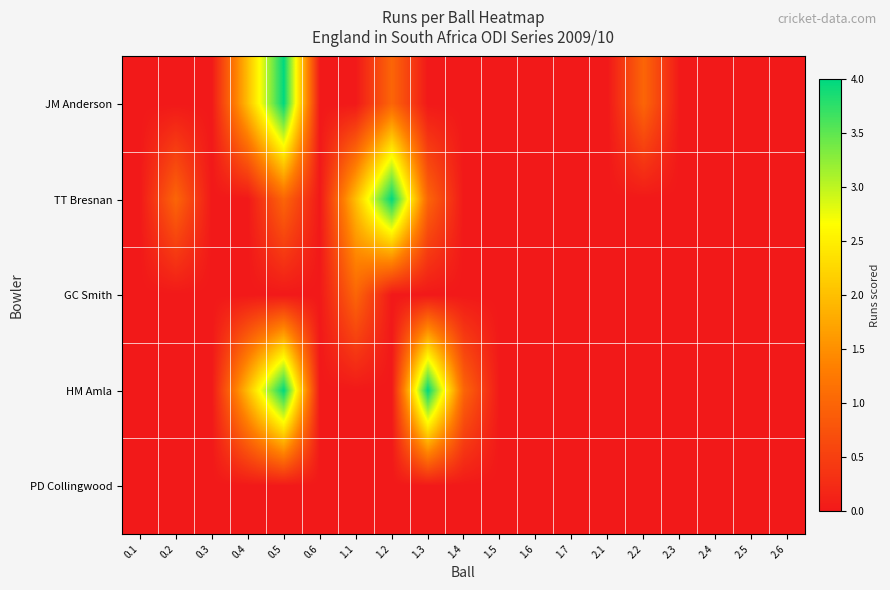

Reading left to right, extract all data points from this chart.

JM Anderson: 0.1=0	0.2=0	0.3=0	0.4=2	0.5=4	0.6=0	1.1=0	1.2=1	1.3=0	1.4=0	1.5=0	1.6=0	1.7=0	2.1=0	2.2=1	2.3=0	2.4=0	2.5=0	2.6=0
TT Bresnan: 0.1=0	0.2=1	0.3=0	0.4=0	0.5=1	0.6=0	1.1=2	1.2=4	1.3=1	1.4=0	1.5=0	1.6=0	1.7=0	2.1=0	2.2=0	2.3=0	2.4=0	2.5=0	2.6=0
GC Smith: 0.1=0	0.2=0	0.3=0	0.4=0	0.5=0	0.6=0	1.1=1	1.2=0	1.3=0	1.4=0	1.5=0	1.6=0	1.7=0	2.1=0	2.2=0	2.3=0	2.4=0	2.5=0	2.6=0
HM Amla: 0.1=0	0.2=0	0.3=0	0.4=2	0.5=4	0.6=0	1.1=0	1.2=0	1.3=4	1.4=1	1.5=0	1.6=0	1.7=0	2.1=0	2.2=0	2.3=0	2.4=0	2.5=0	2.6=0
PD Collingwood: 0.1=0	0.2=0	0.3=0	0.4=0	0.5=0	0.6=0	1.1=0	1.2=0	1.3=0	1.4=0	1.5=0	1.6=0	1.7=0	2.1=0	2.2=0	2.3=0	2.4=0	2.5=0	2.6=0